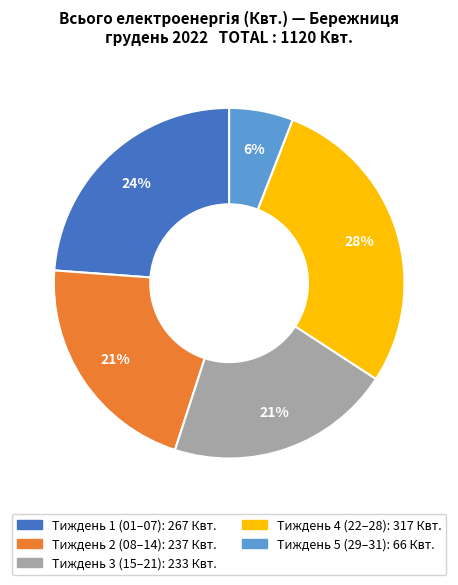

Is there a majority slice in this chart?

No